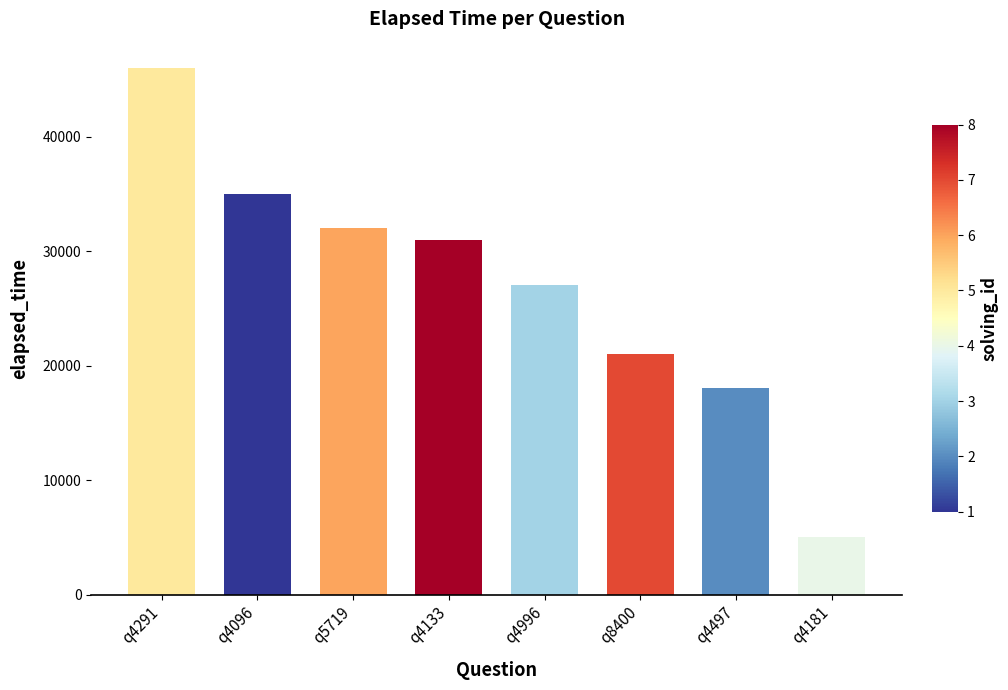

Reading right to left, transcribe all the data shown in this chart.

q4181=5000	q4497=18000	q8400=21000	q4996=27000	q4133=31000	q5719=32000	q4096=35000	q4291=46000